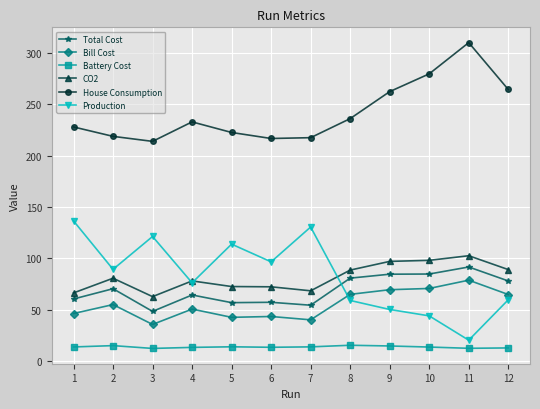

Between 4 and 5, which series saw the biggest shift?

Production